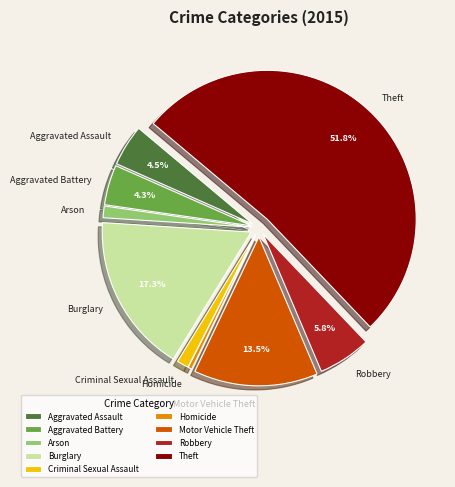

Which has a higher value, Theft or Arson?

Theft